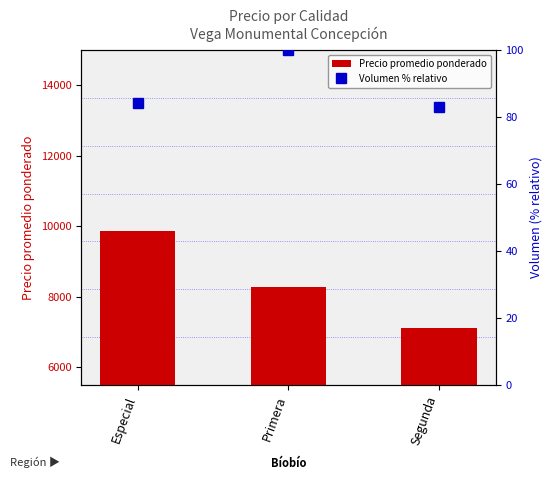

What is the label of the 2nd bar from the left?

Primera